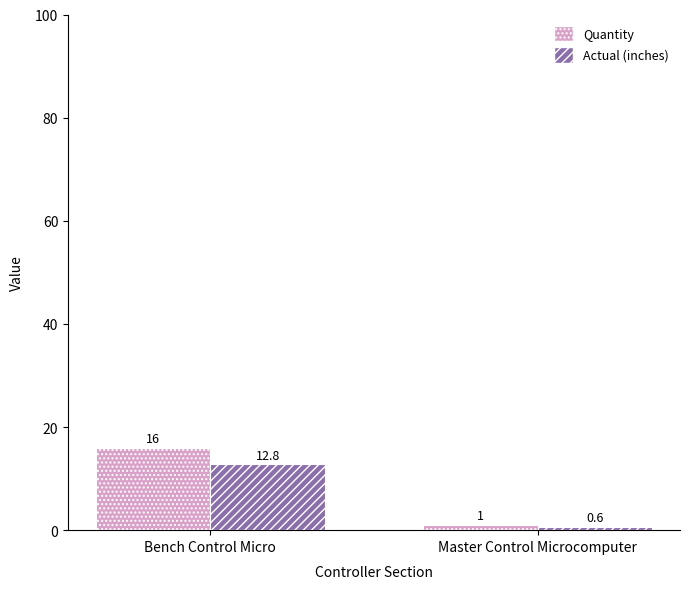

What is the label of the 1st bar from the left?

Bench Control Micro